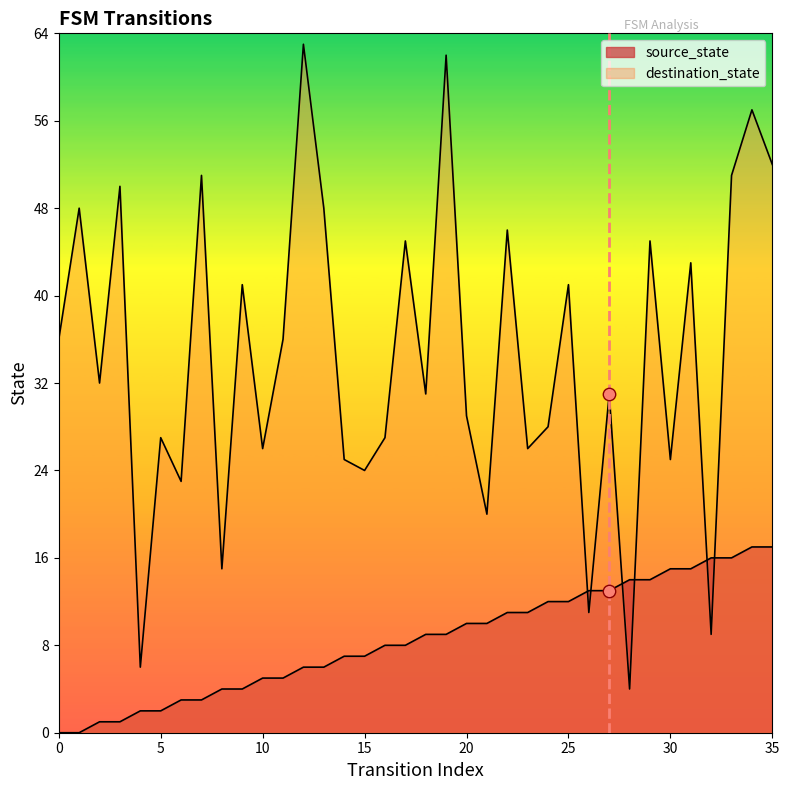

Which series contains the highest Y value?

destination_state